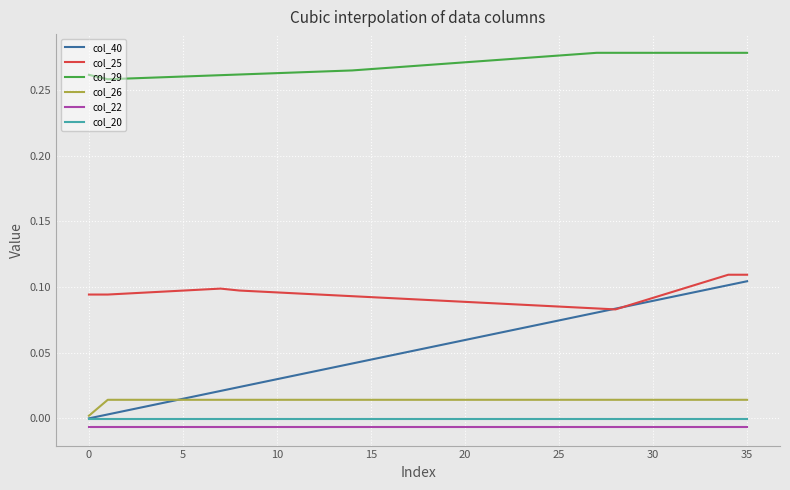

Which series has the widest spread of values?

col_40